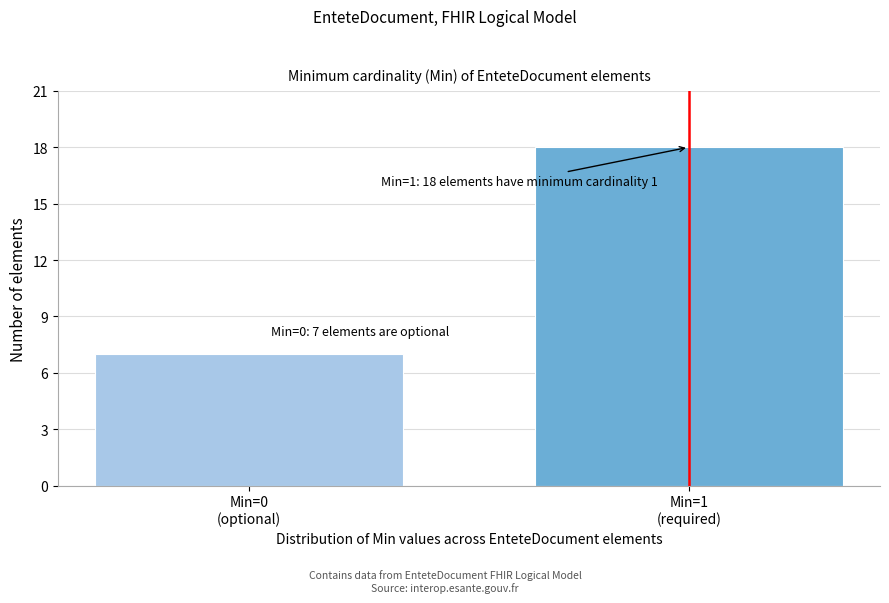

Reading right to left, extract all data points from this chart.

18	7